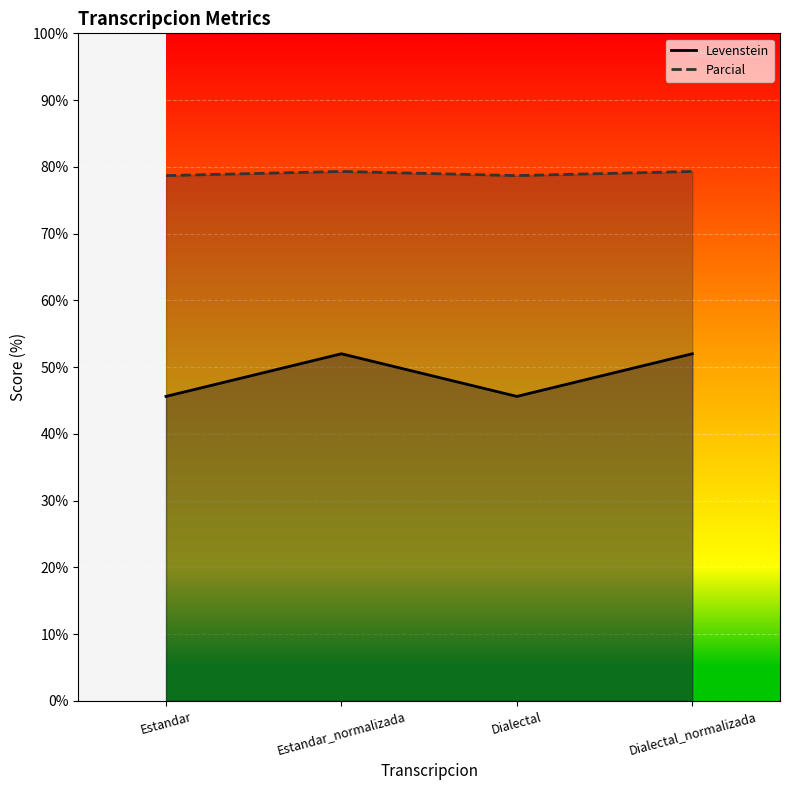

What are all the series names shown in the legend?

Levenstein, Parcial